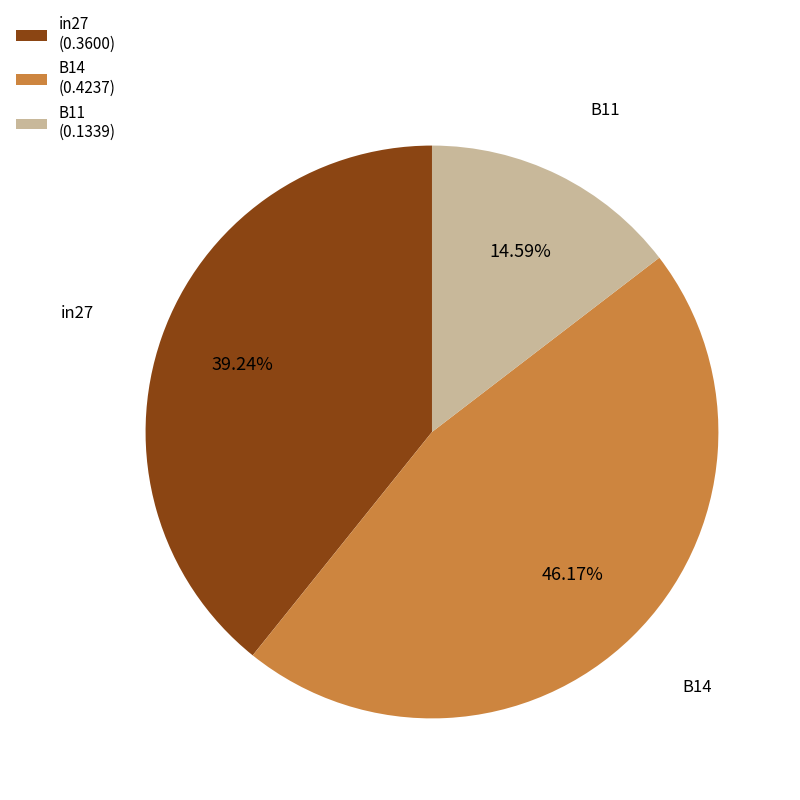

What is the smallest slice in the pie chart?

B11